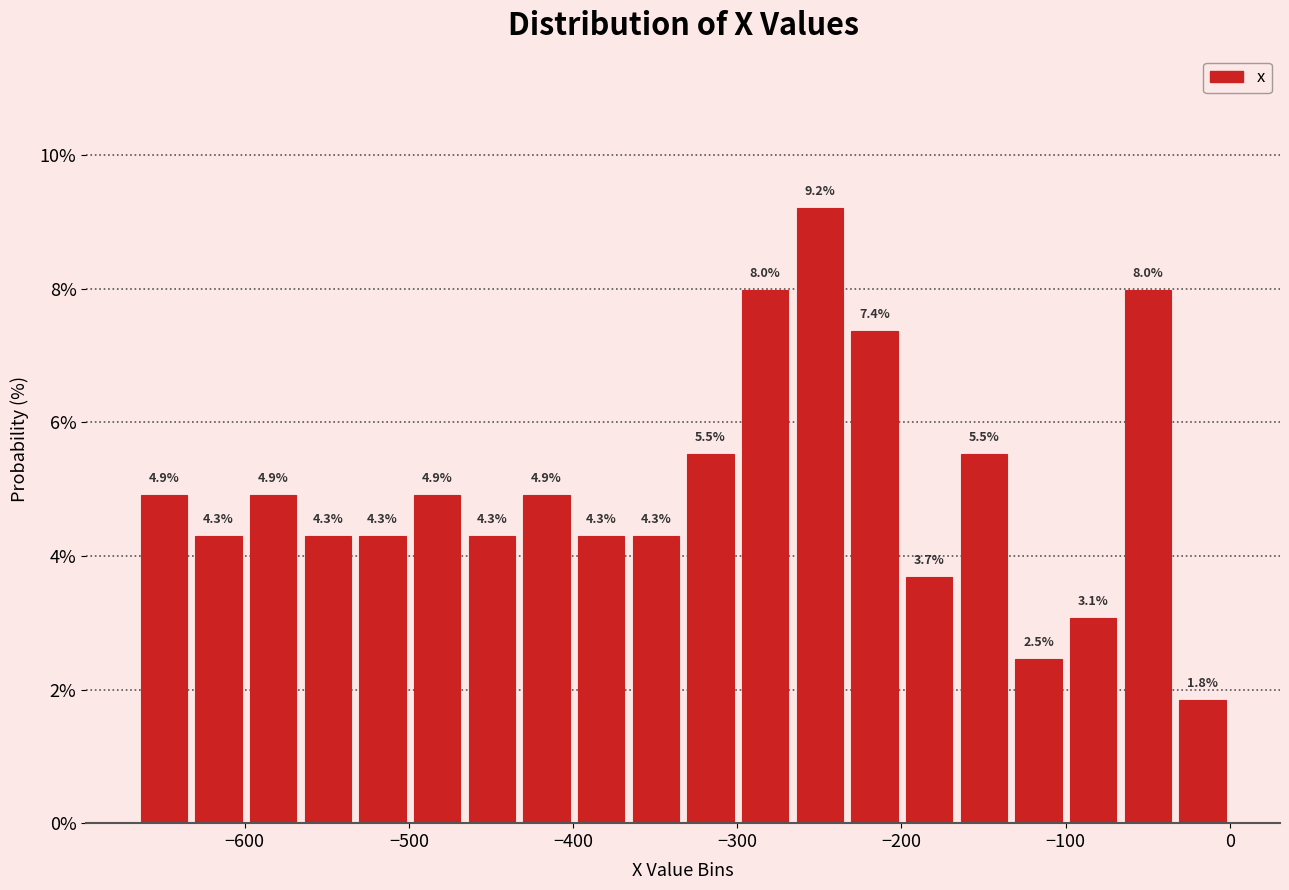

Around what value on the x-axis is the tallest bar? Give the approximate position of its centre, as read against the axis.

-250